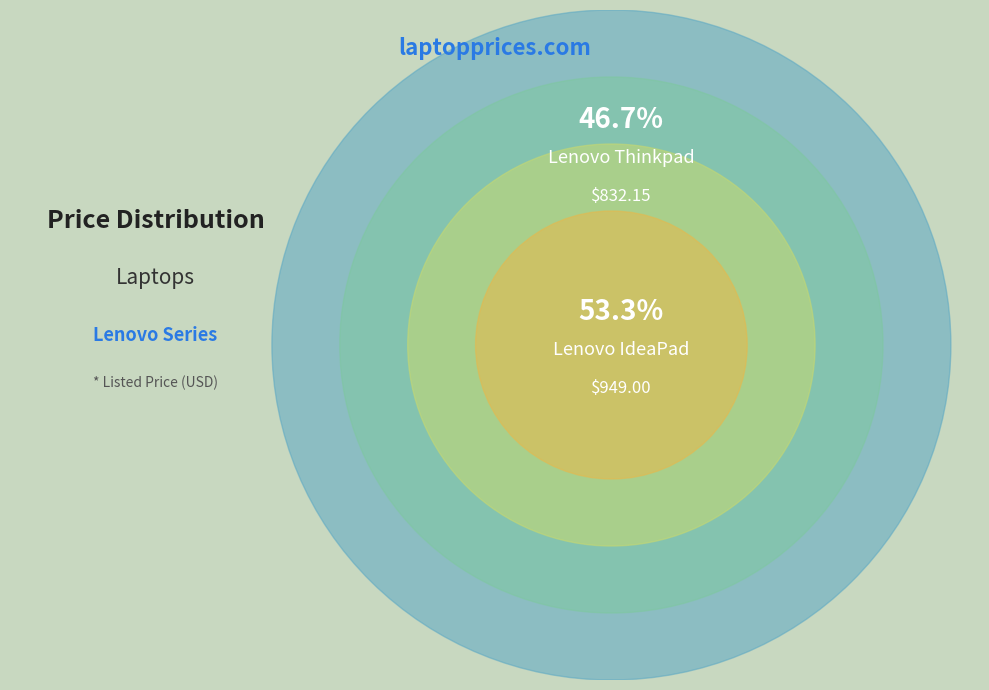

What percentage is the Lenovo IdeaPad slice, to the nearest percent?

53%